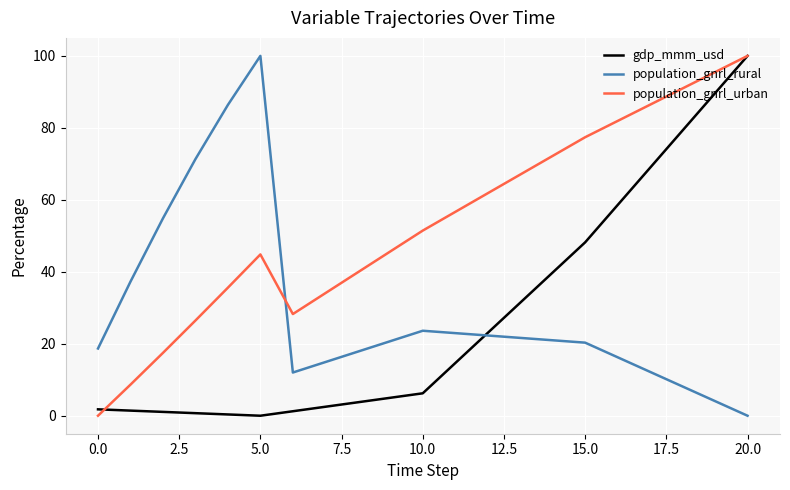

True or false: population_gnrl_urban and population_gnrl_rural intersect in this chart.

True